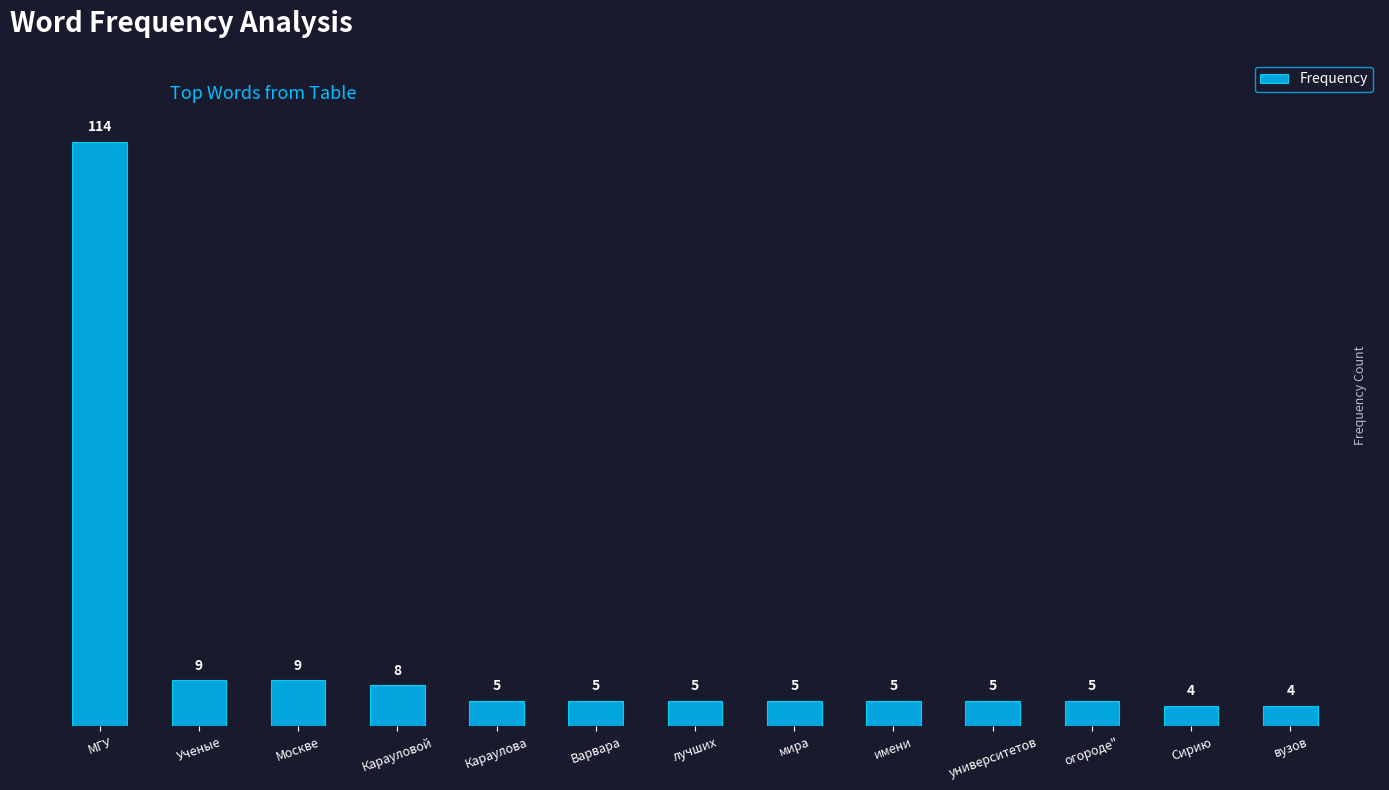

What position from the right is мира?

6